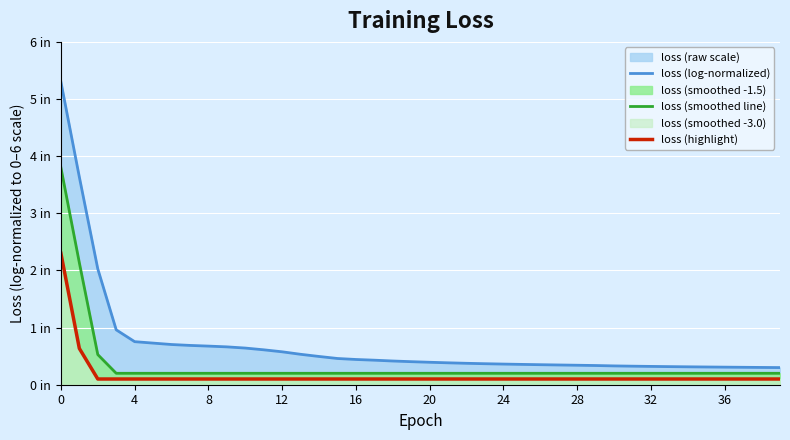

What is the highest value of the loss (smoothed line) series?

3.8